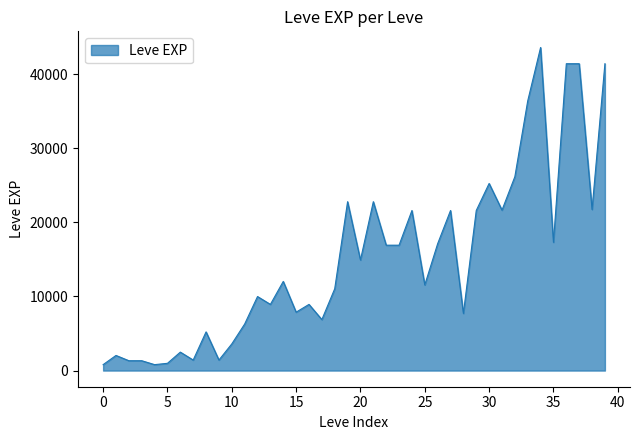

What is the difference between the maximum and minimum values?

42800